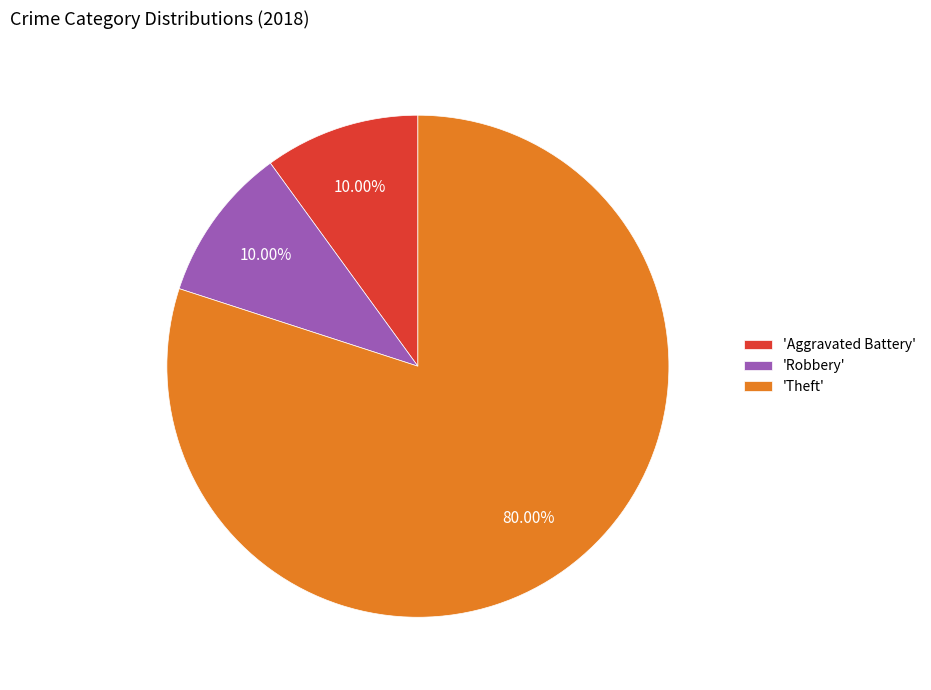

Combined, do 'Aggravated Battery' and 'Theft' account for over 50%?

Yes